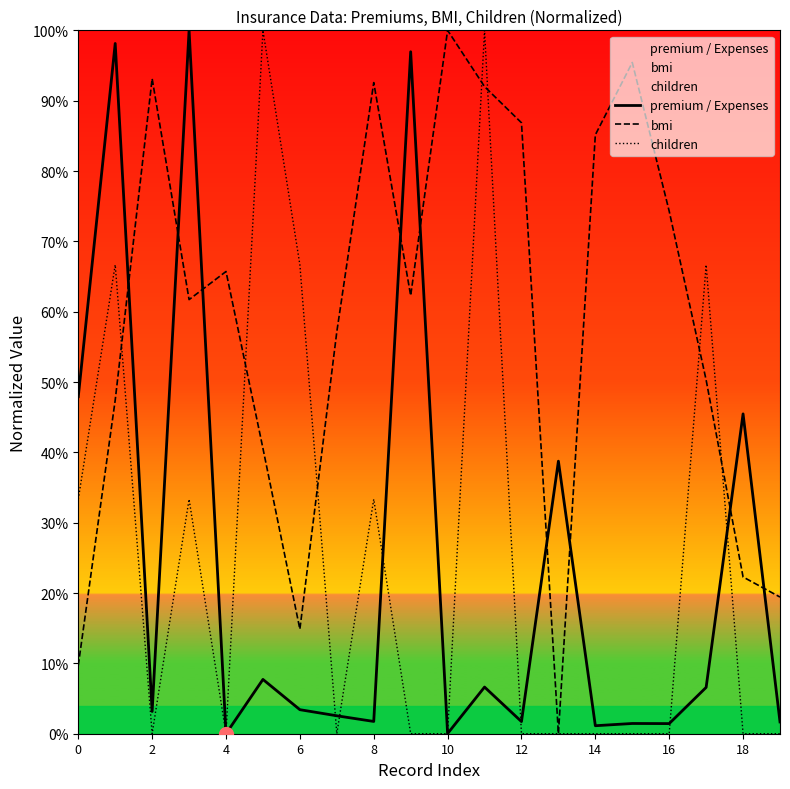

Which series has the largest total across all categories?

bmi